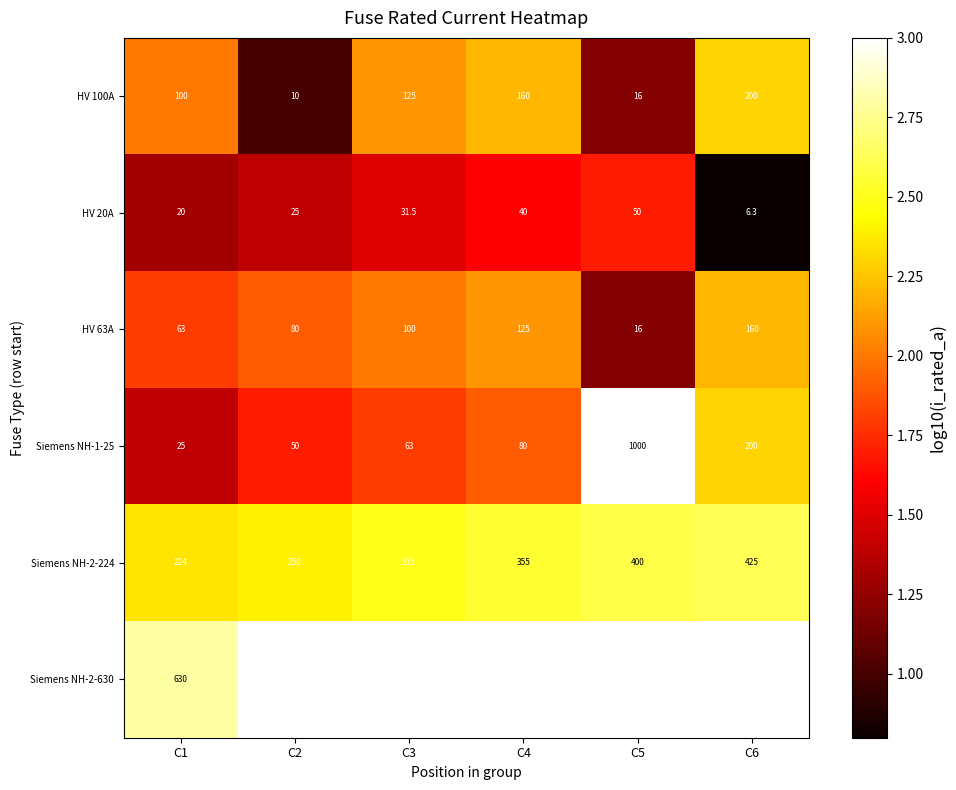

Is the value of HV 63A at C2 greater than the value of Siemens NH-1-25 at C2?

Yes